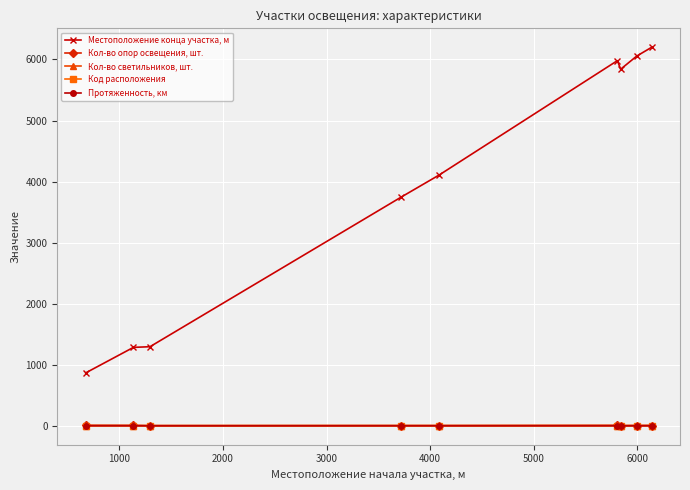

What is the highest value of the Кол-во светильников, шт. series?

4.0